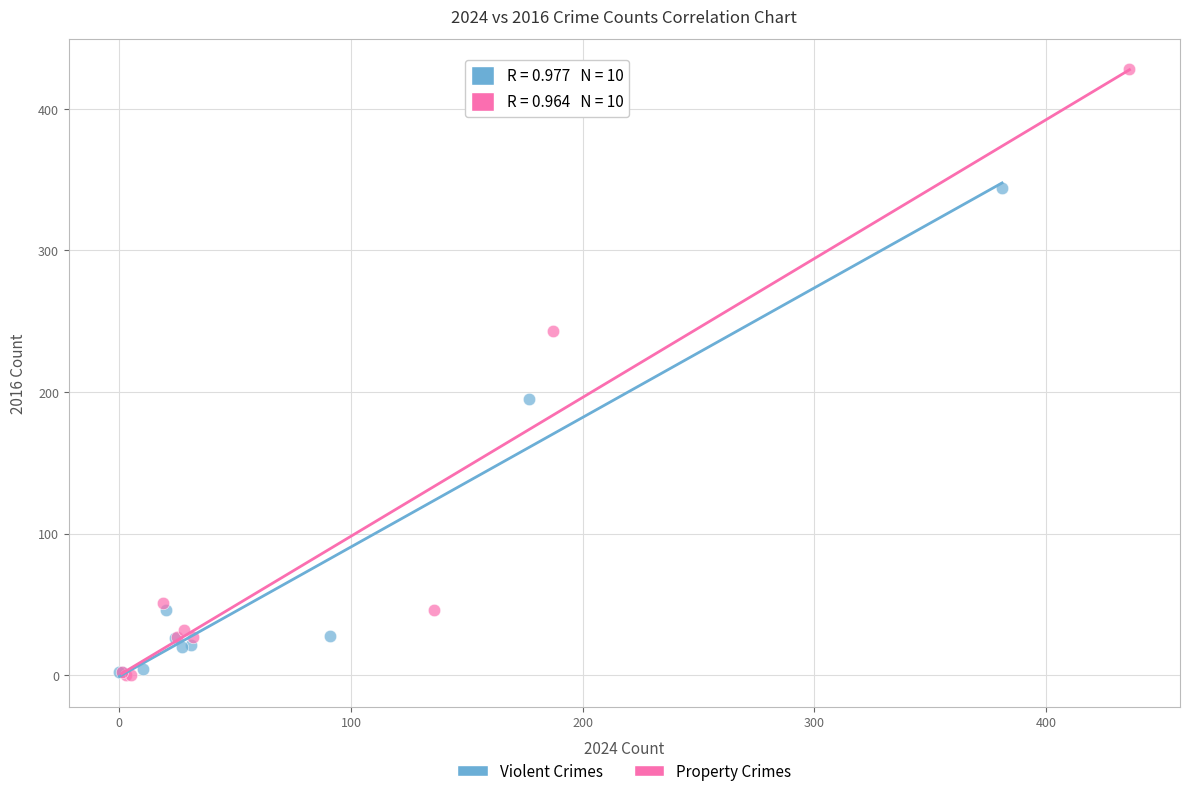

What are all the series names shown in the legend?

Violent Crimes, Property Crimes